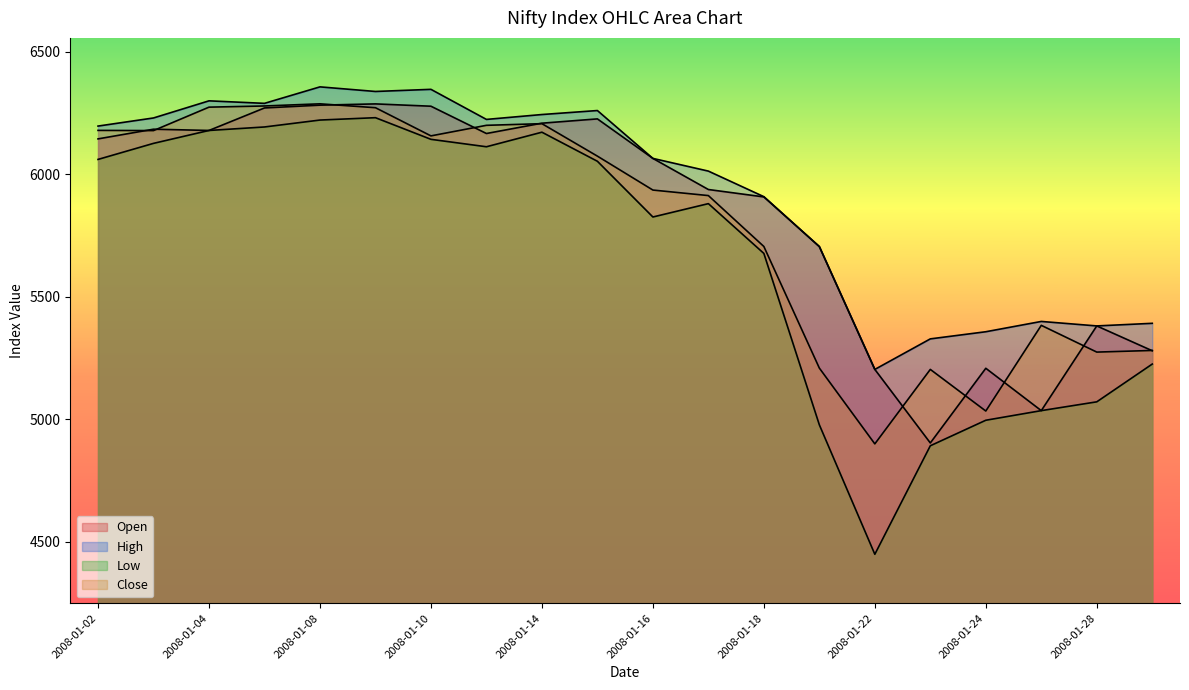

What are all the series names shown in the legend?

Open, High, Low, Close